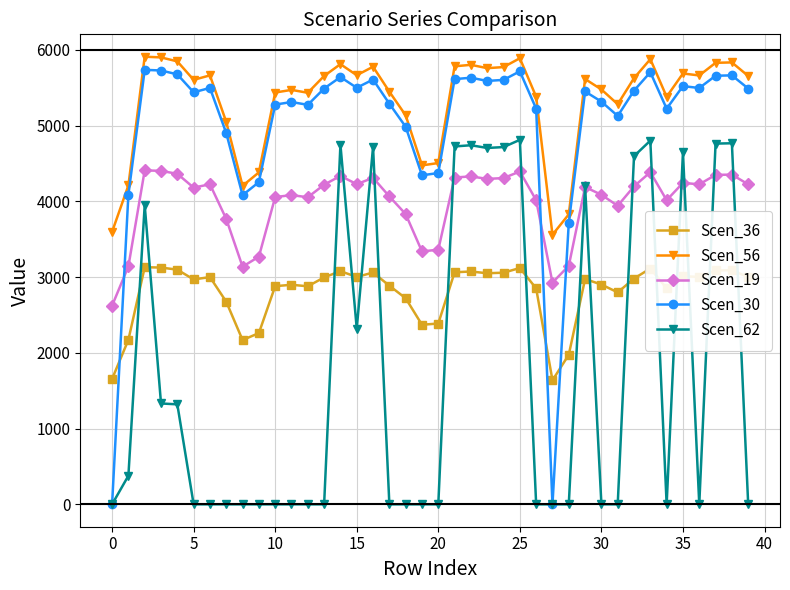

What is the sum of all Scen_30 values?

199668.1